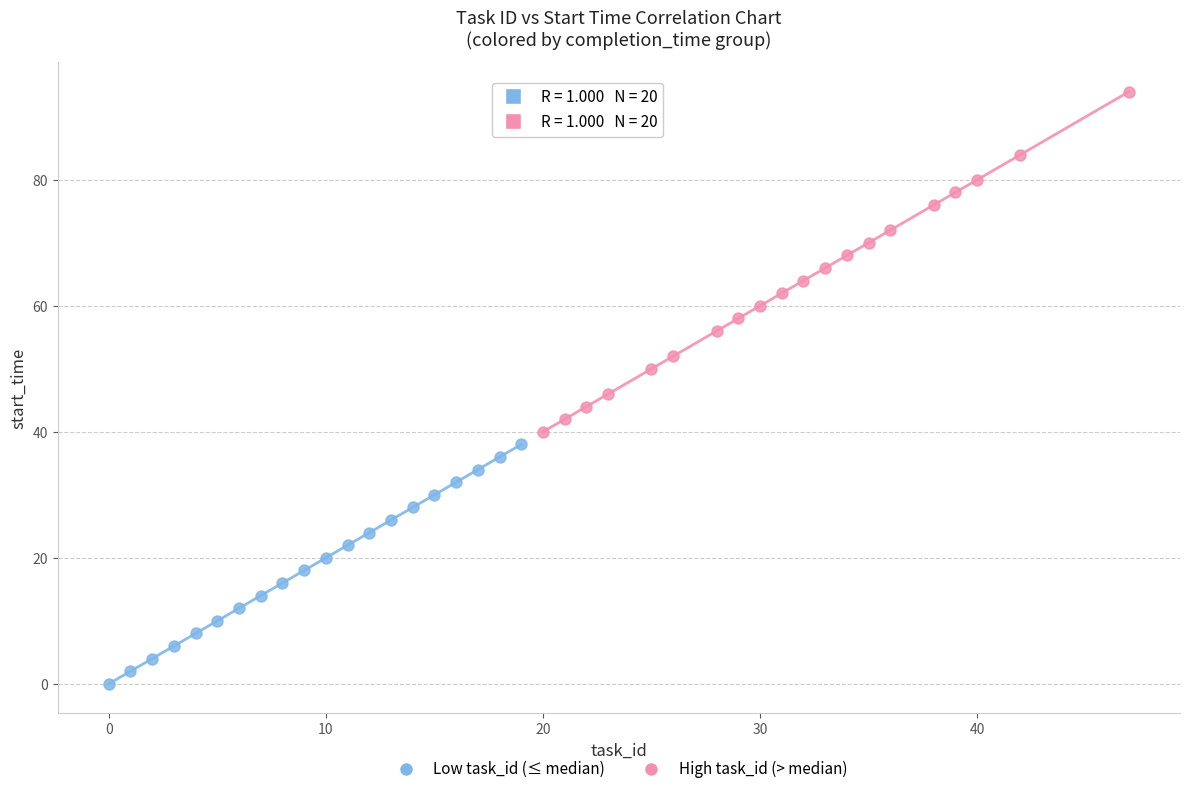

Which series has the largest Y range (max minus min)?

High task_id (> median)